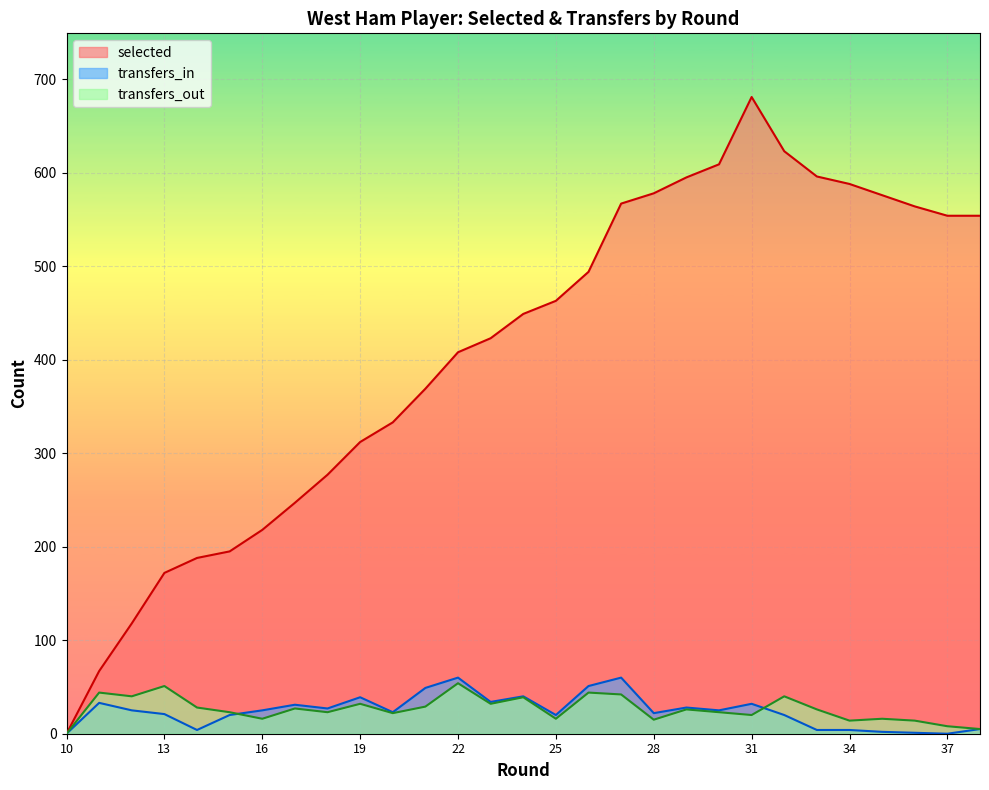

Reading left to right, transcribe all the data shown in this chart.

selected: 0	67	118	172	188	195	218	247	277	312	333	369	408	423	449	463	494	567	578	595	609	681	623	596	588	576	564	554	554
transfers_in: 0	33	25	21	4	20	25	31	27	39	23	49	60	34	40	20	51	60	22	28	25	32	20	4	4	2	1	0	5
transfers_out: 0	44	40	51	28	23	16	27	23	32	22	29	54	32	39	16	44	42	15	26	23	20	40	26	14	16	14	8	5